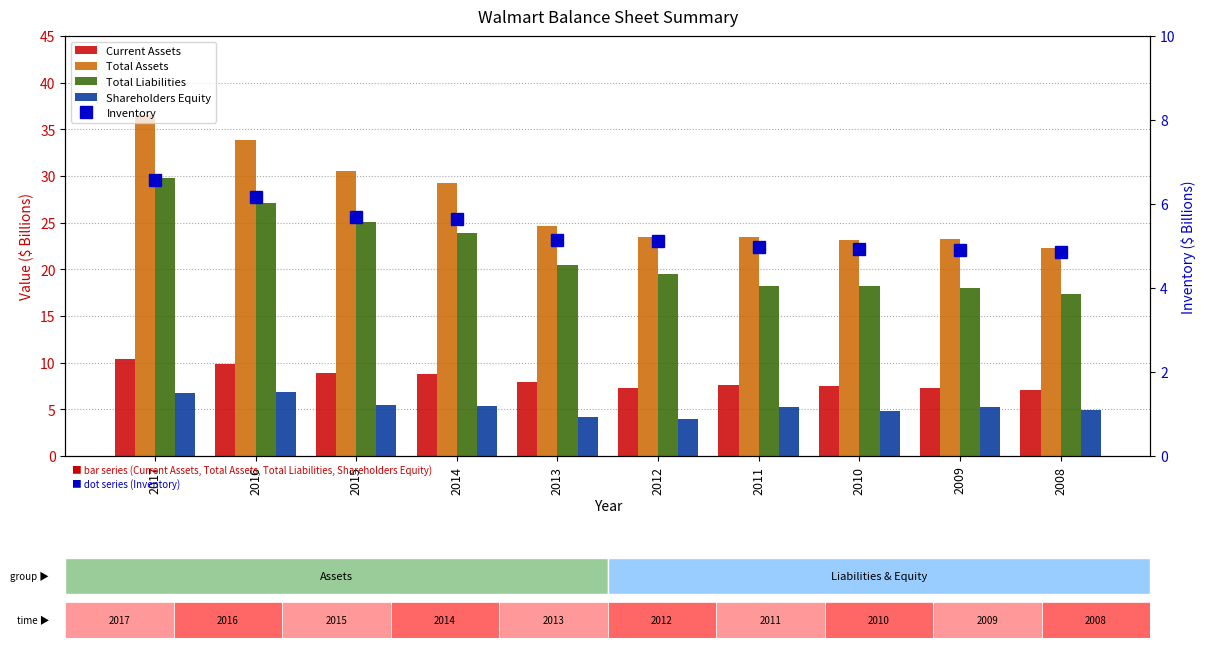

How many groups of bars are there?

10